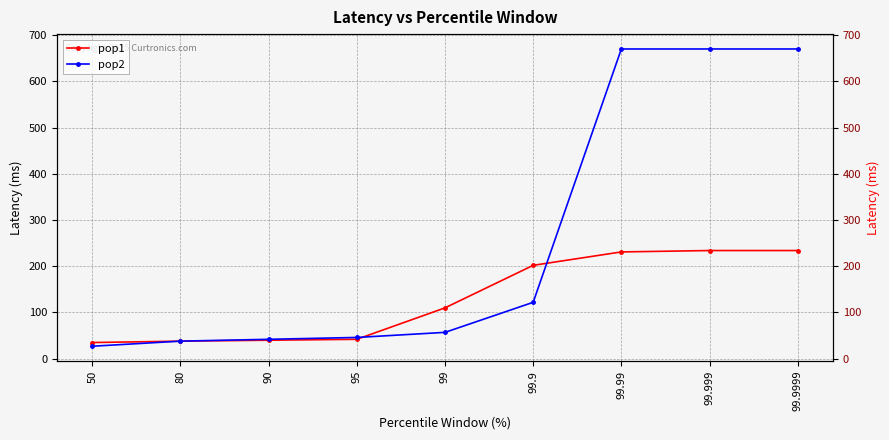

The pop2 series shows 924 at 99.99. True or false?

False